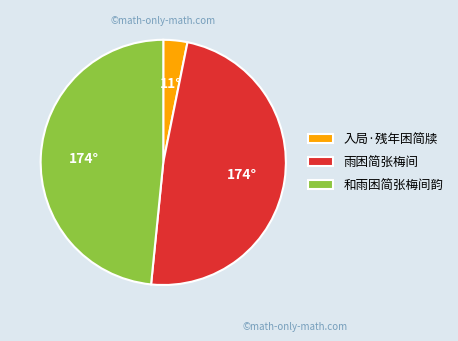

Which category has the smallest portion of the pie?

入局·残年困简牍